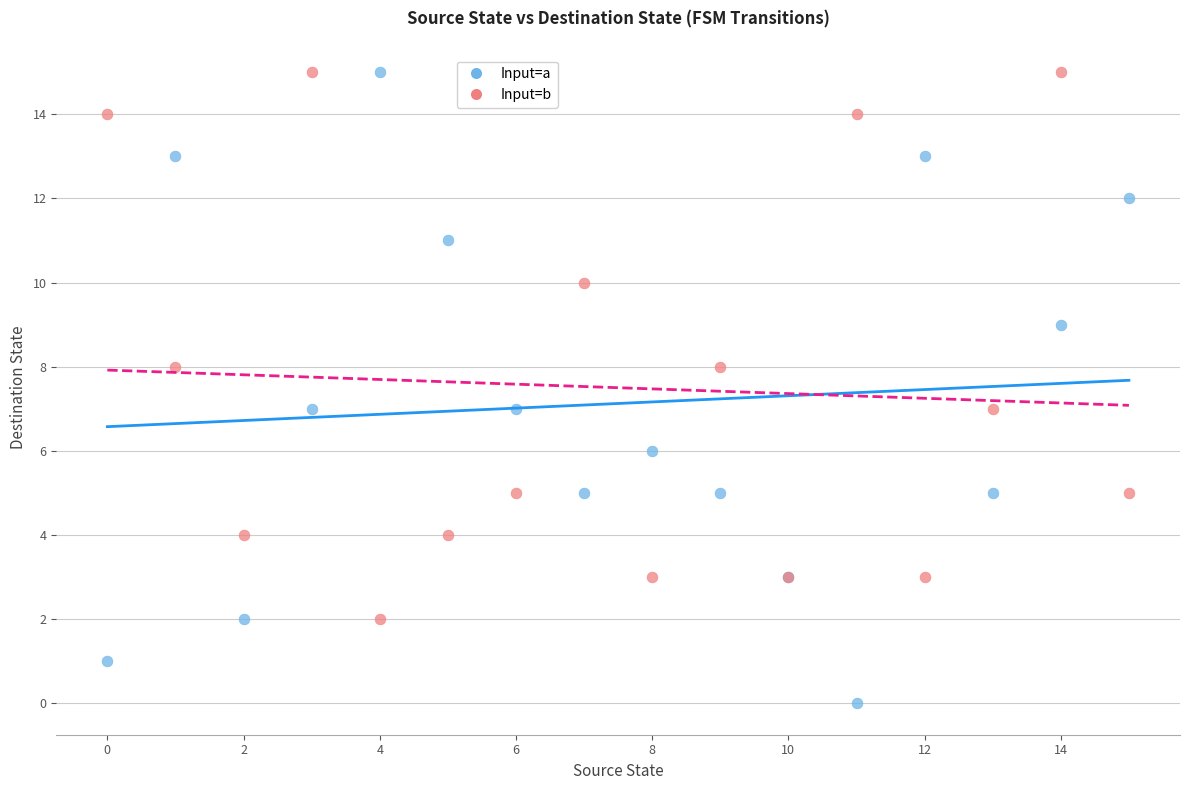

Which series contains the lowest Y value?

Input=a